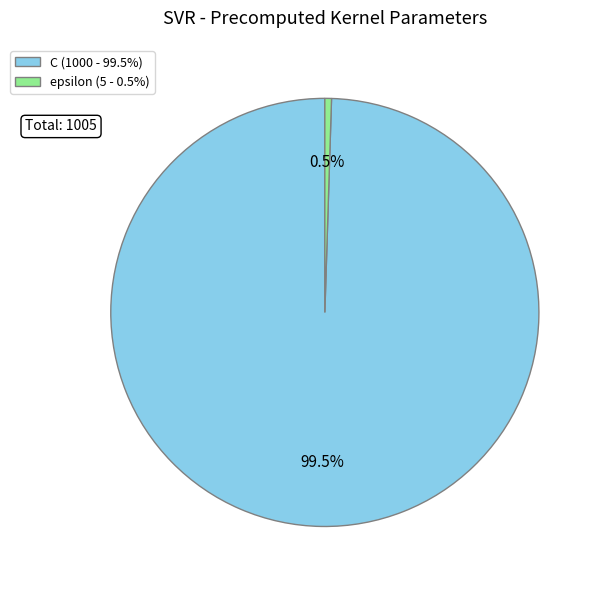

To the nearest percent, what is the difference between the epsilon and C slice percentages?

99%